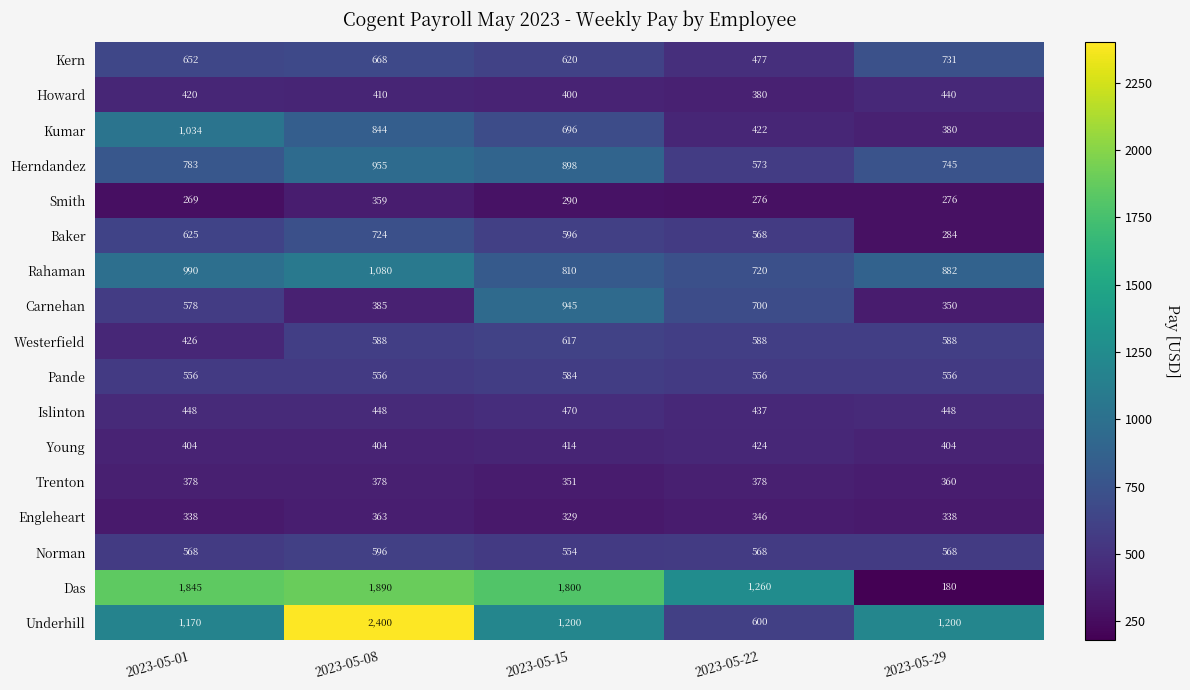

Which series changed the most between 2023-05-01 and 2023-05-08?

Underhill